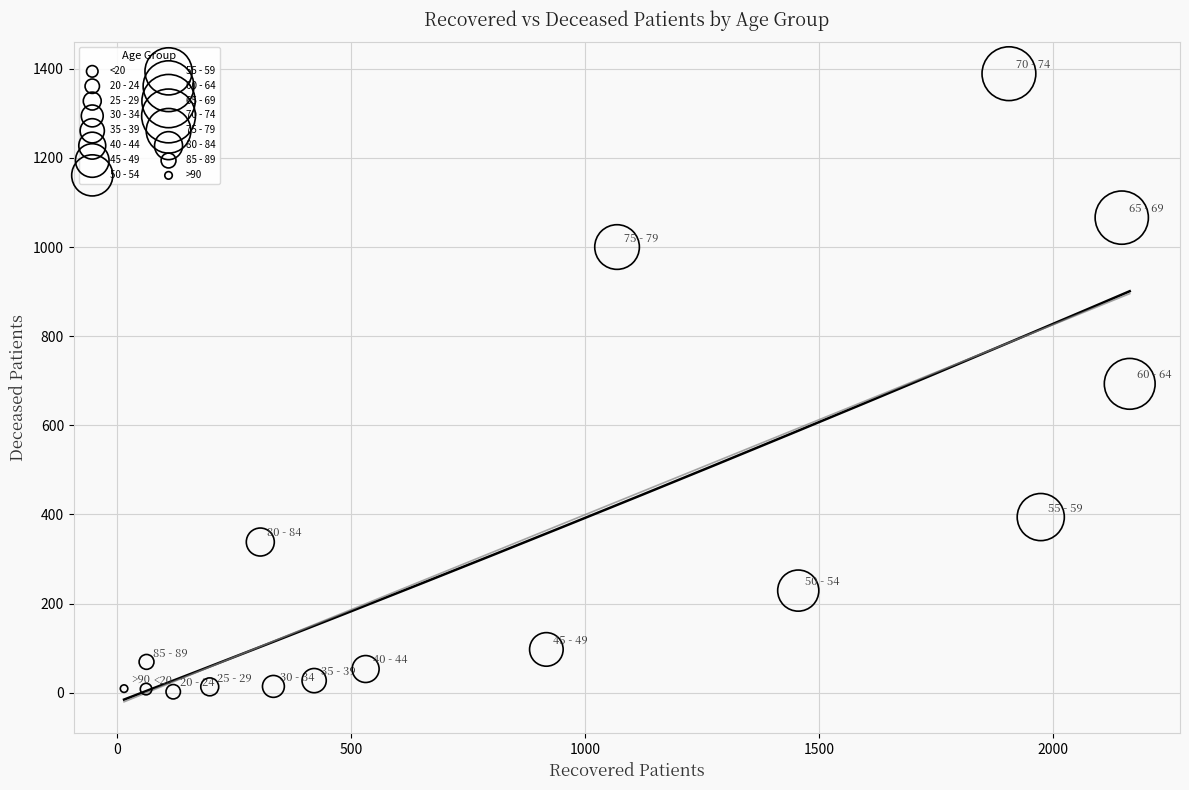

What are all the series names shown in the legend?

<20, 20 - 24, 25 - 29, 30 - 34, 35 - 39, 40 - 44, 45 - 49, 50 - 54, 55 - 59, 60 - 64, 65 - 69, 70 - 74, 75 - 79, 80 - 84, 85 - 89, >90